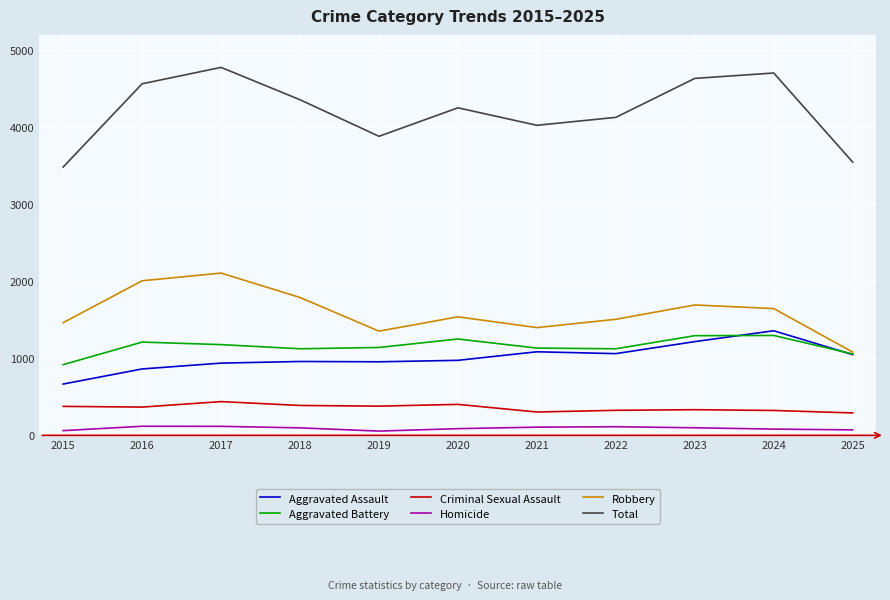

Is it true that Aggravated Battery equals 1178 at 2017?

True